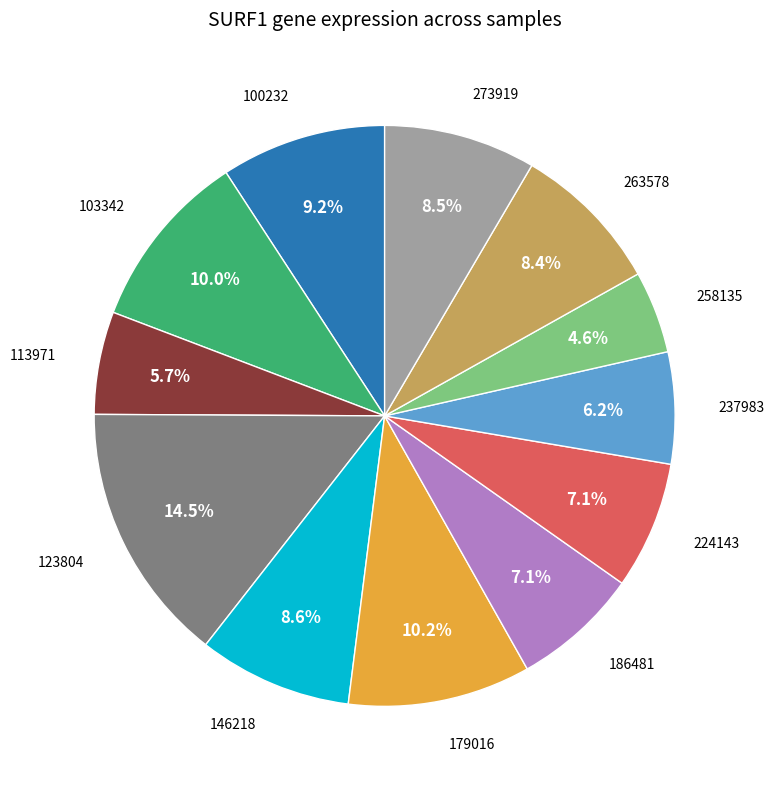

Does any single category account for the majority?

No